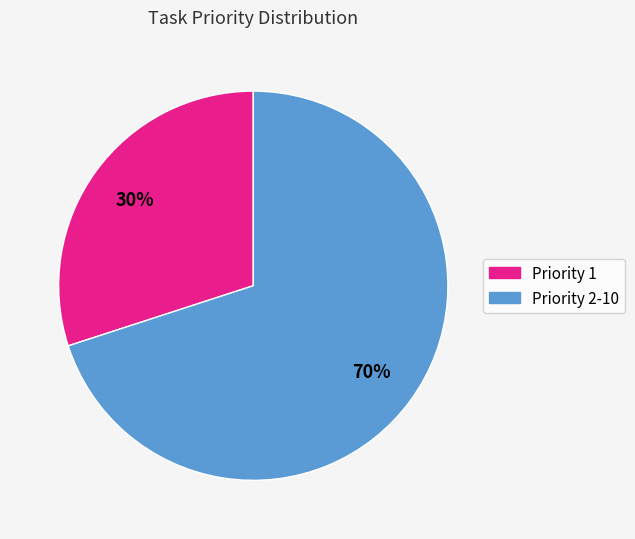

To the nearest percent, what is the average slice percentage?

50%